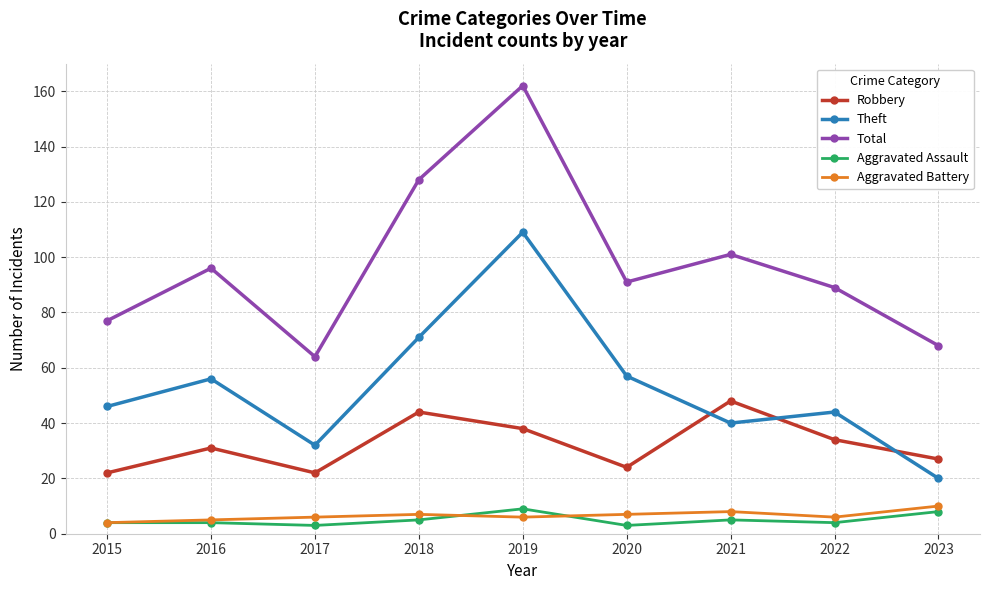

Is it true that Theft equals 57 at 2020?

True